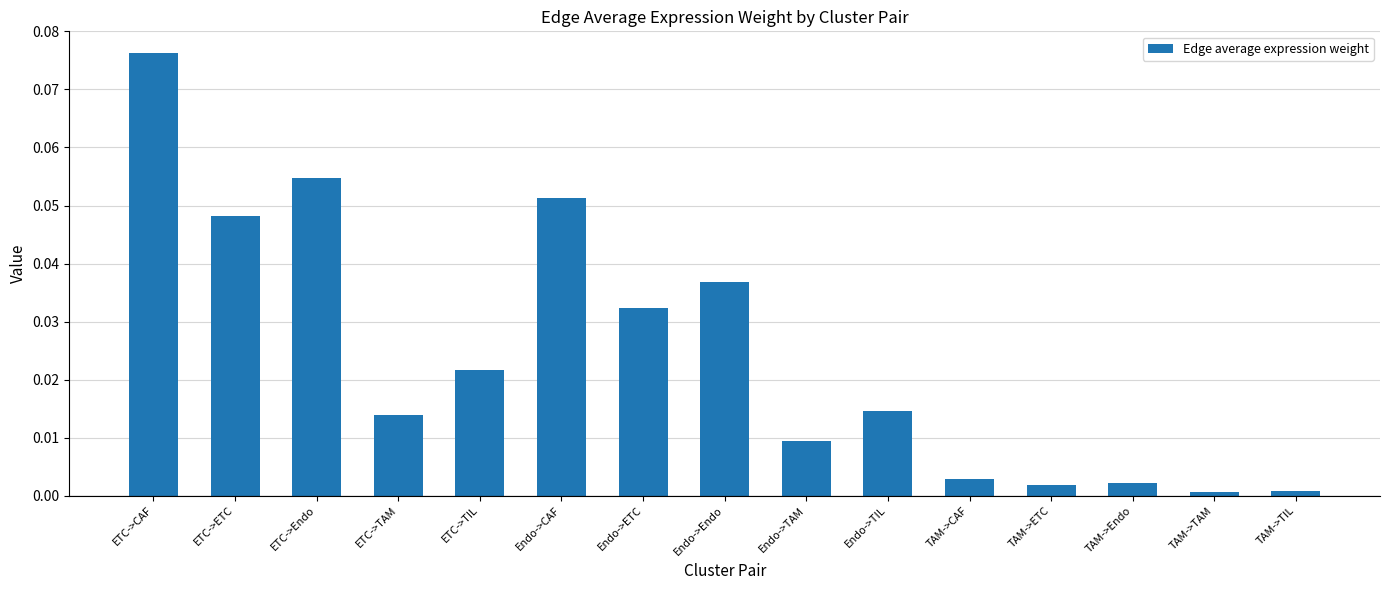

Which category has the highest value across all series?

ETC->CAF